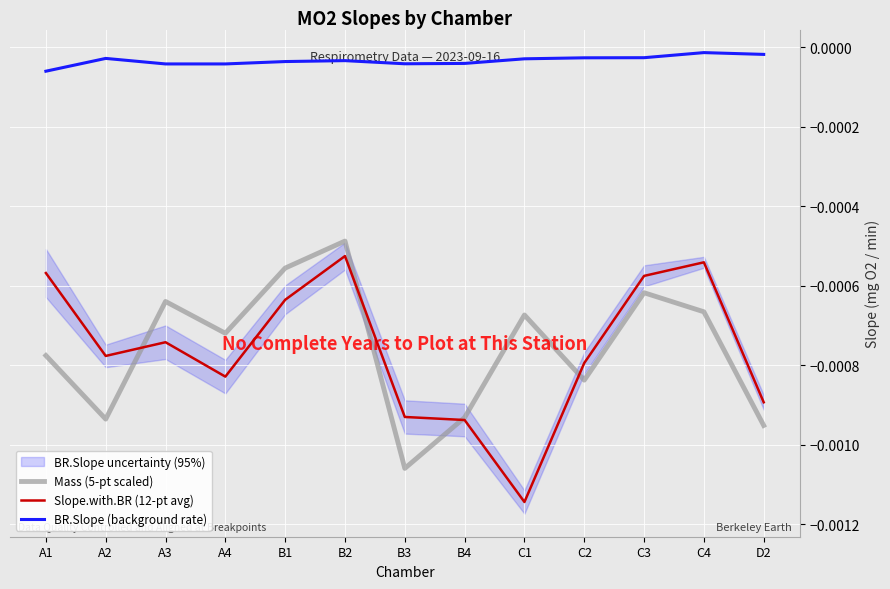

True or false: BR.Slope (background rate) and Slope.with.BR (12-pt avg) intersect in this chart.

False